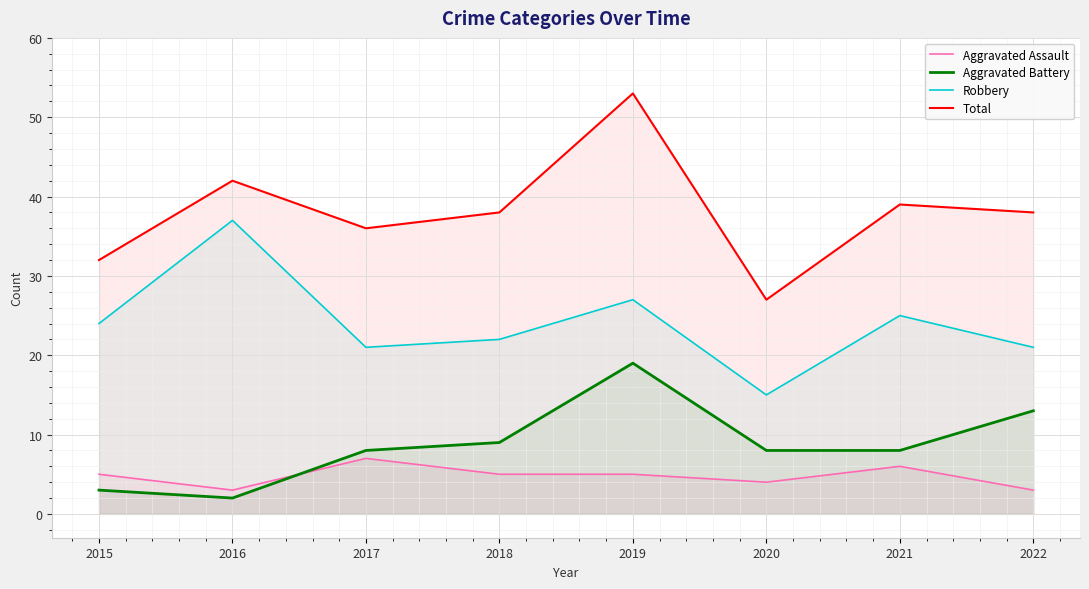

At which label is Aggravated Assault closest to 5?

2015